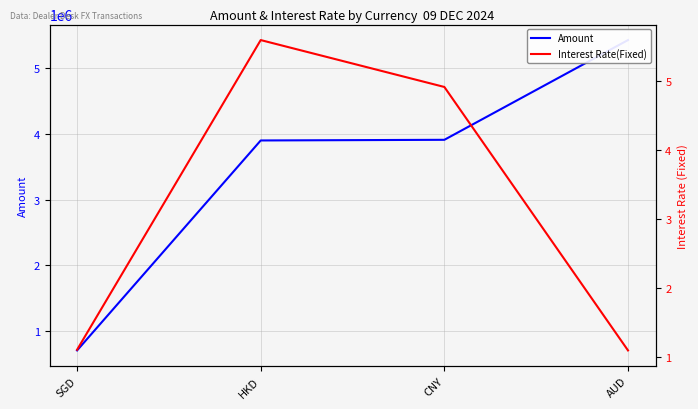

Reading right to left, transcribe all the data shown in this chart.

Amount: AUD=5430000.0	CNY=3910000.0	HKD=3900000.0	SGD=700000.0
Interest Rate(Fixed): AUD=1.1	CNY=4.9	HKD=5.6	SGD=1.1